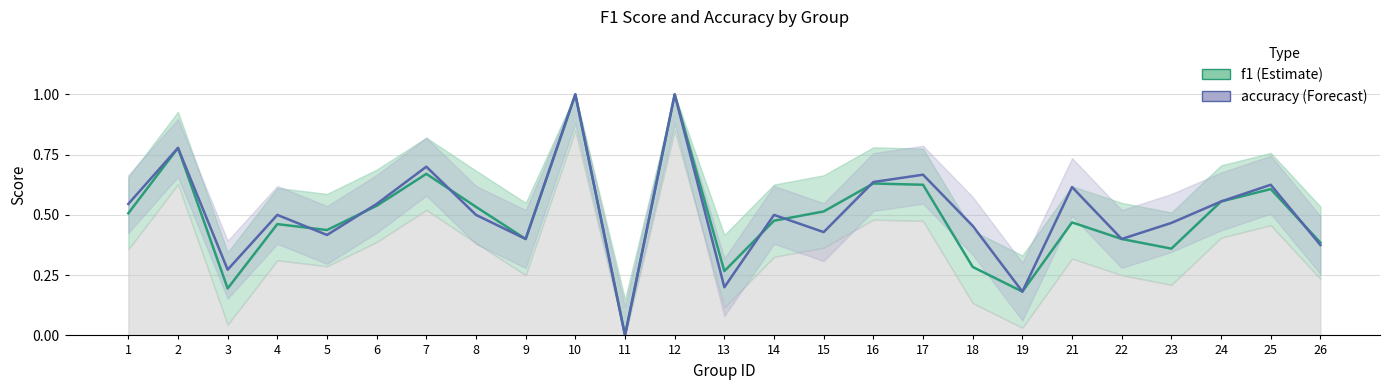

What is the difference between the accuracy values at 4 and 16?

0.1